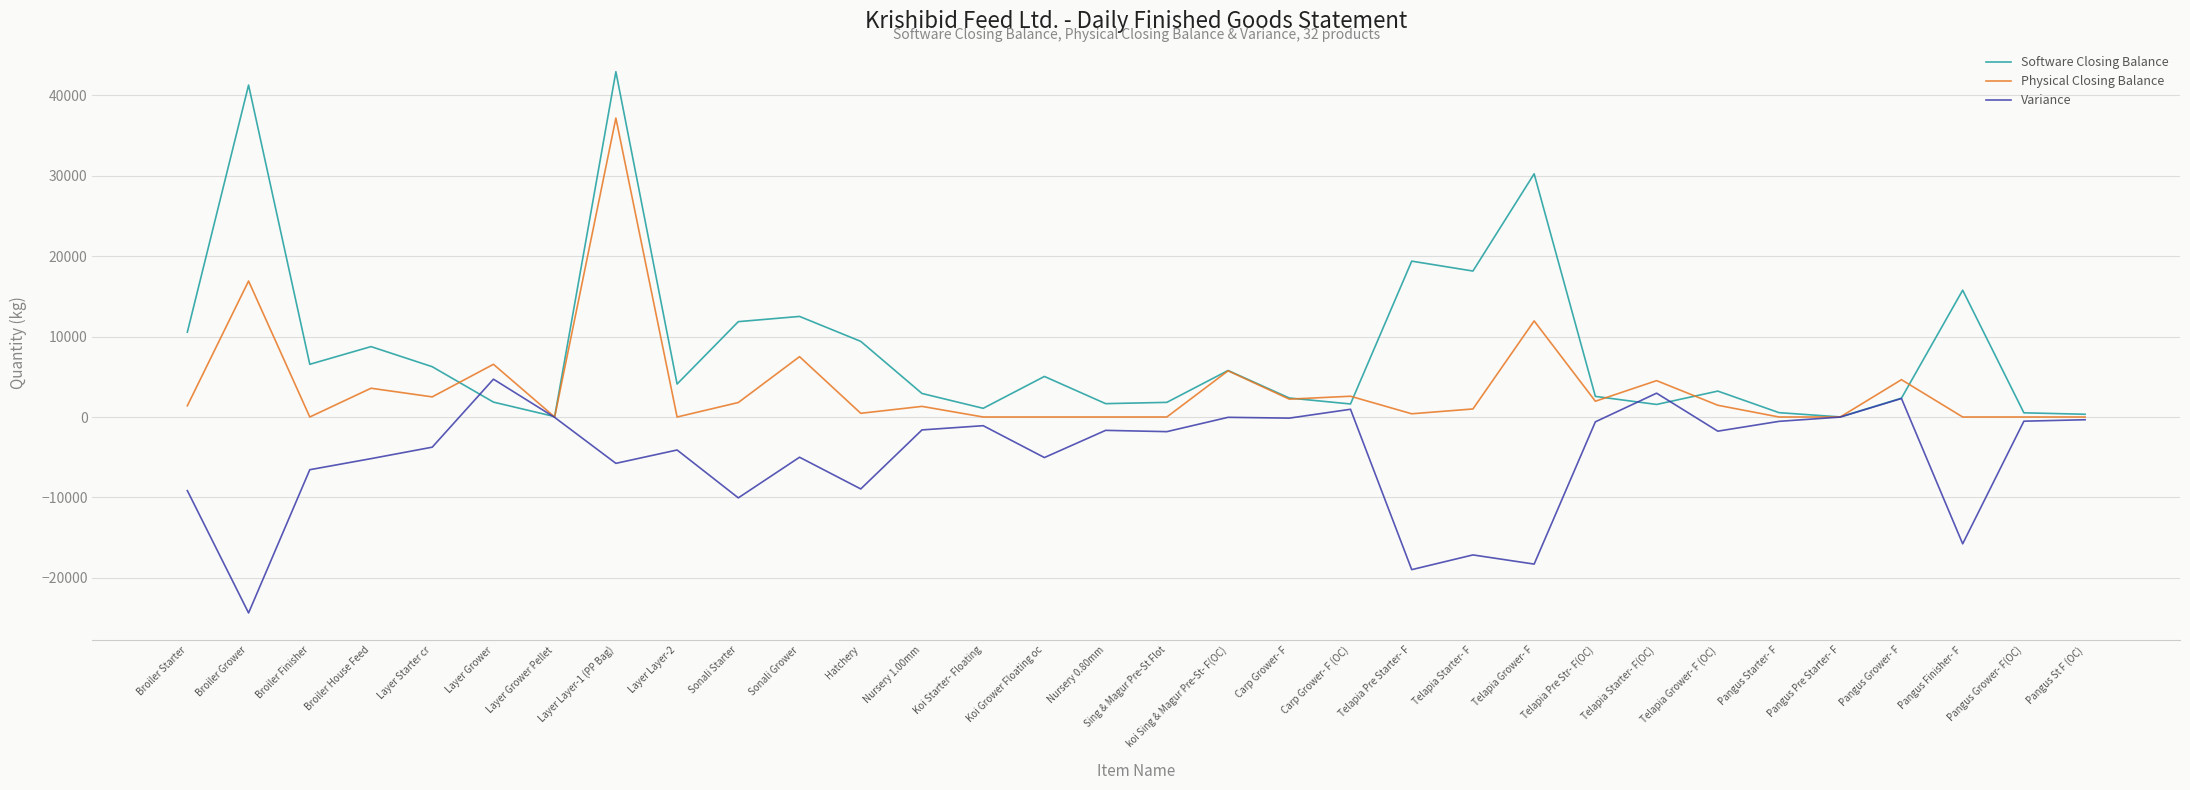

True or false: Software Closing Balance and Physical Closing Balance cross at least once.

True